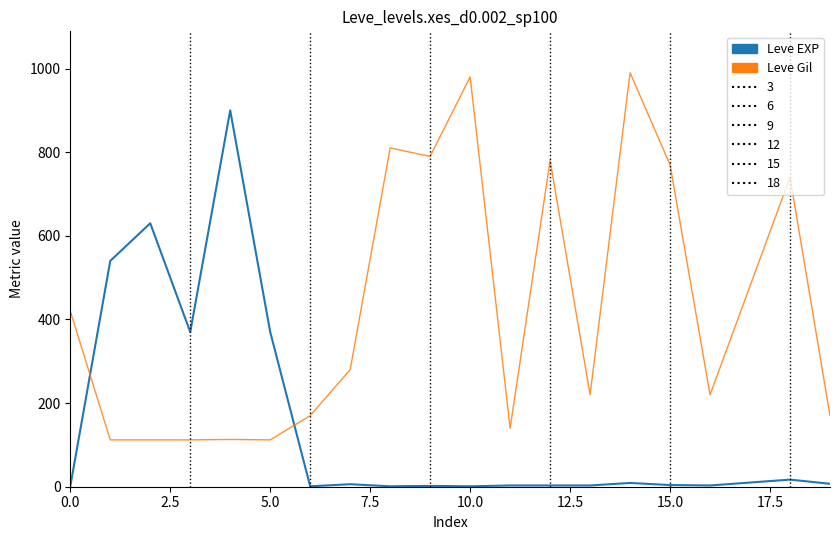

What is the lowest value of the Leve Gil series?

112